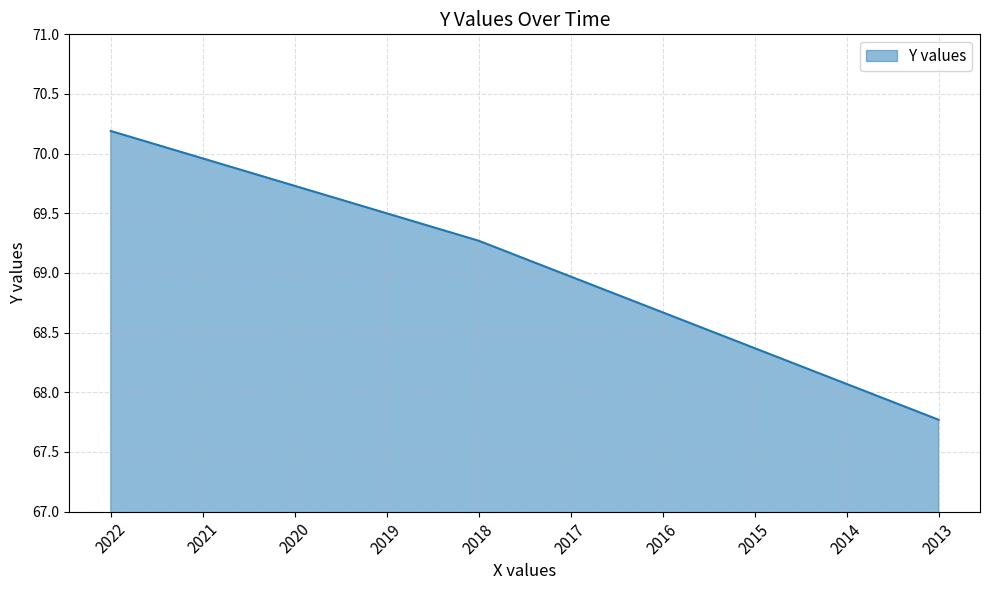

The value at 2019 is 69.5. True or false?

True